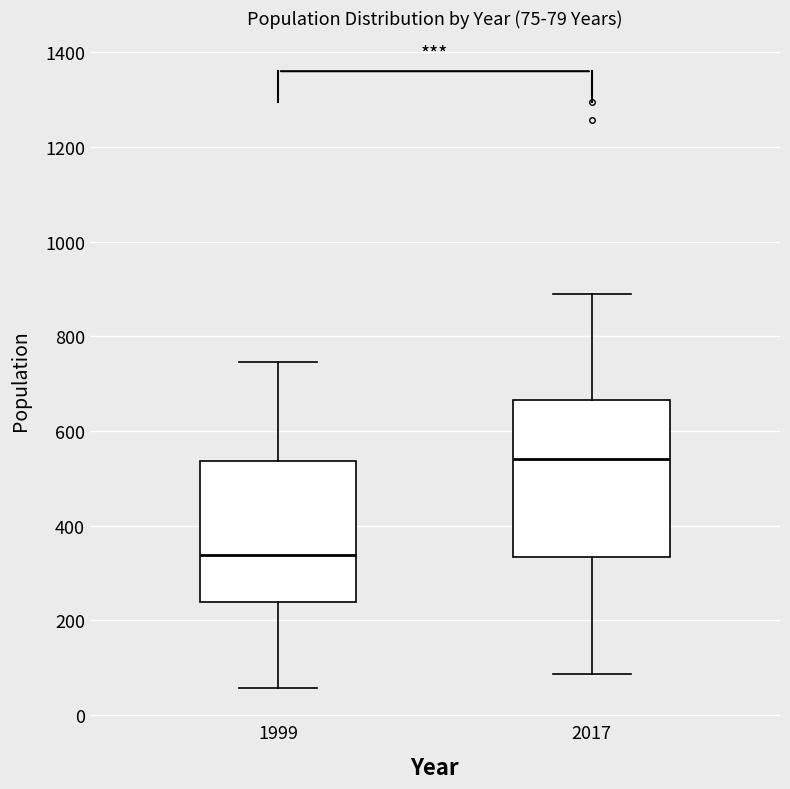

Which box is the tallest, from its lower edge to its upper edge?

2017